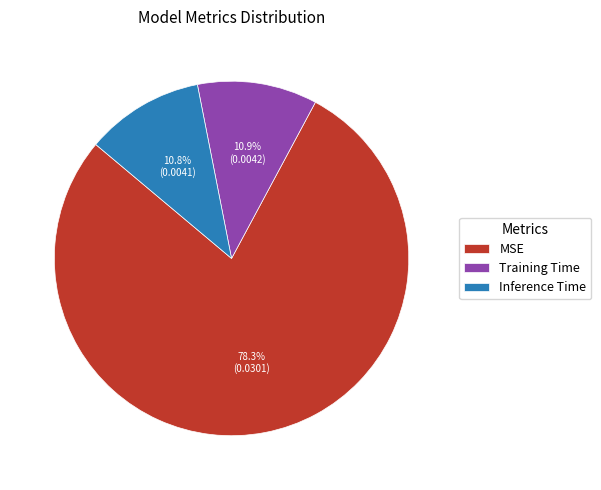

Does any single category account for the majority?

Yes